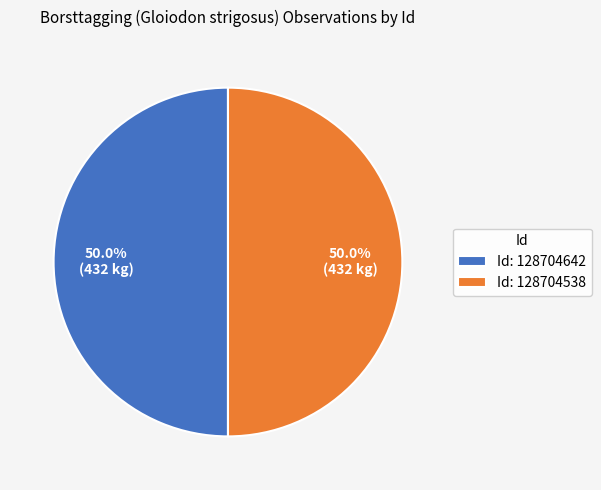

How many slices are in this pie chart?

2